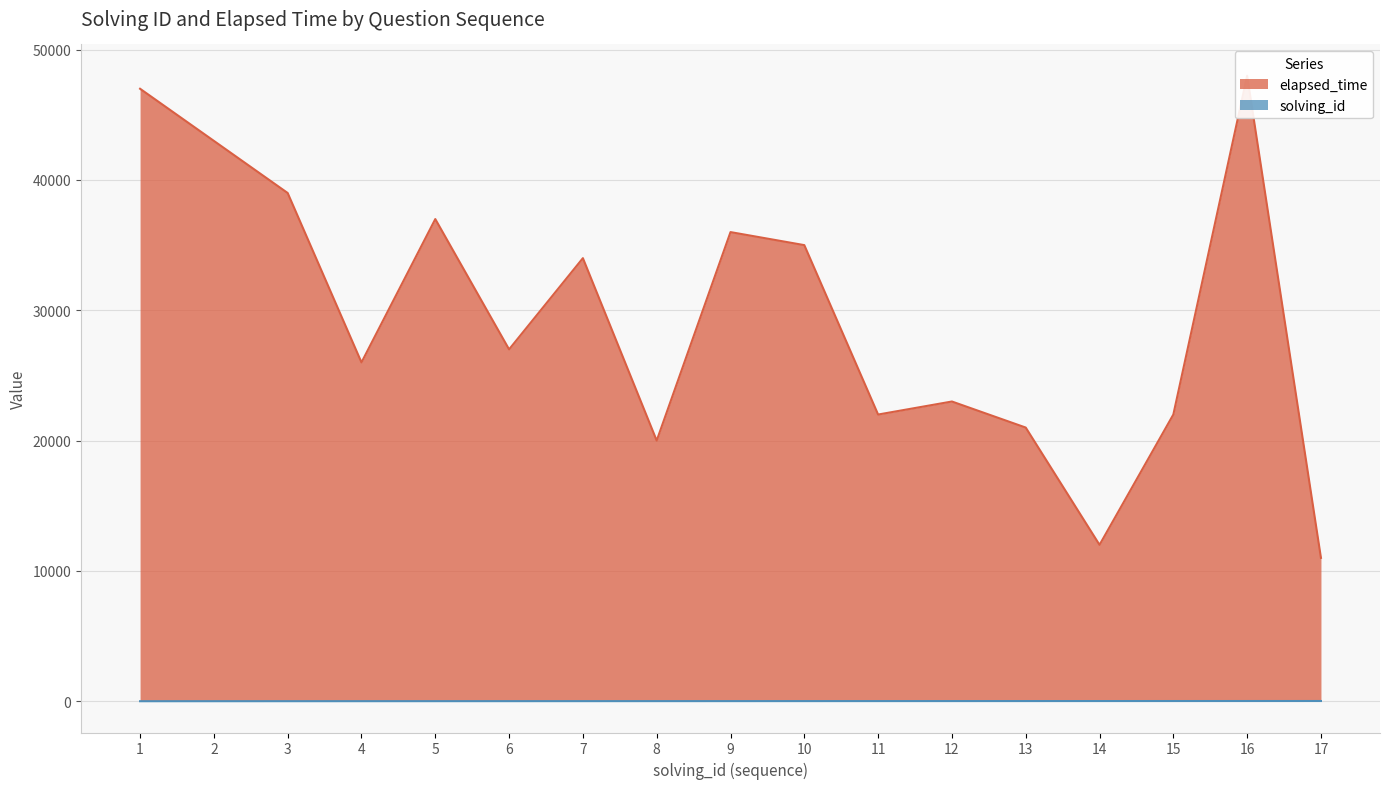

Count the number of data series in this chart.

2